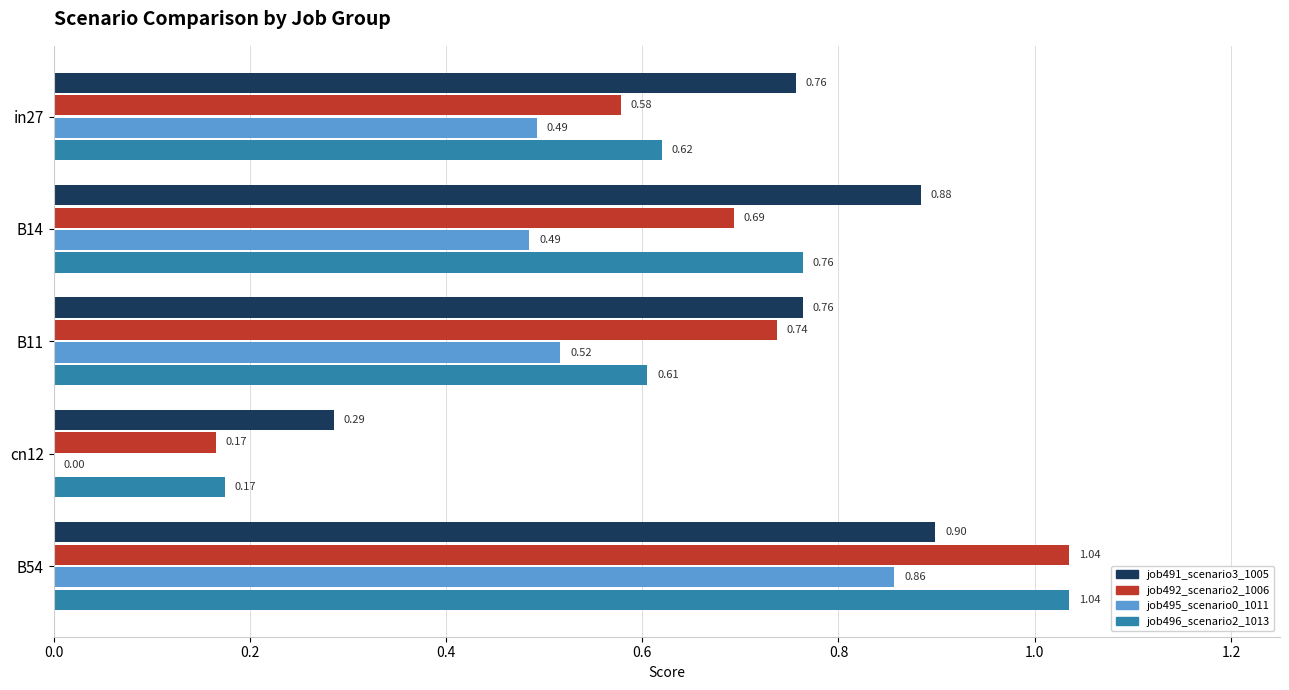

What is the sum of all job492_scenario2_1006 values?

3.2